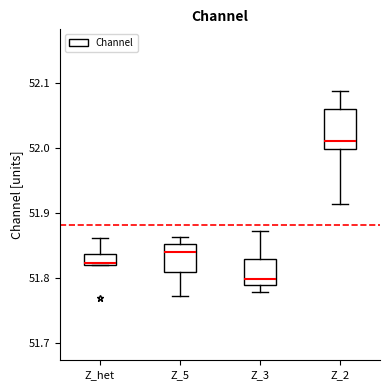

Where does the upper whisker of the box for Z_3 end on the y-axis? The values are not printed on the chart, so give them approximately, as read against the axis.

51.87